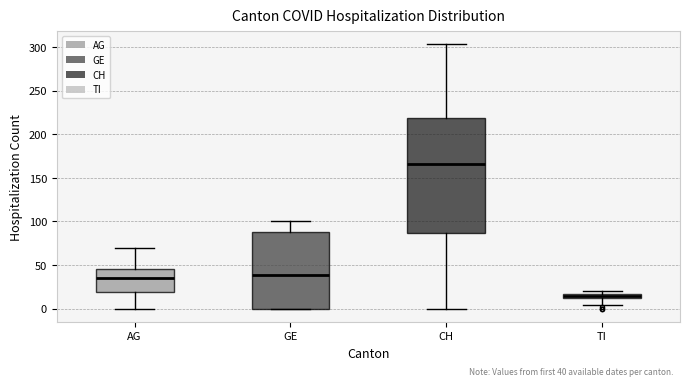

Which box is the tallest, from its lower edge to its upper edge?

CH